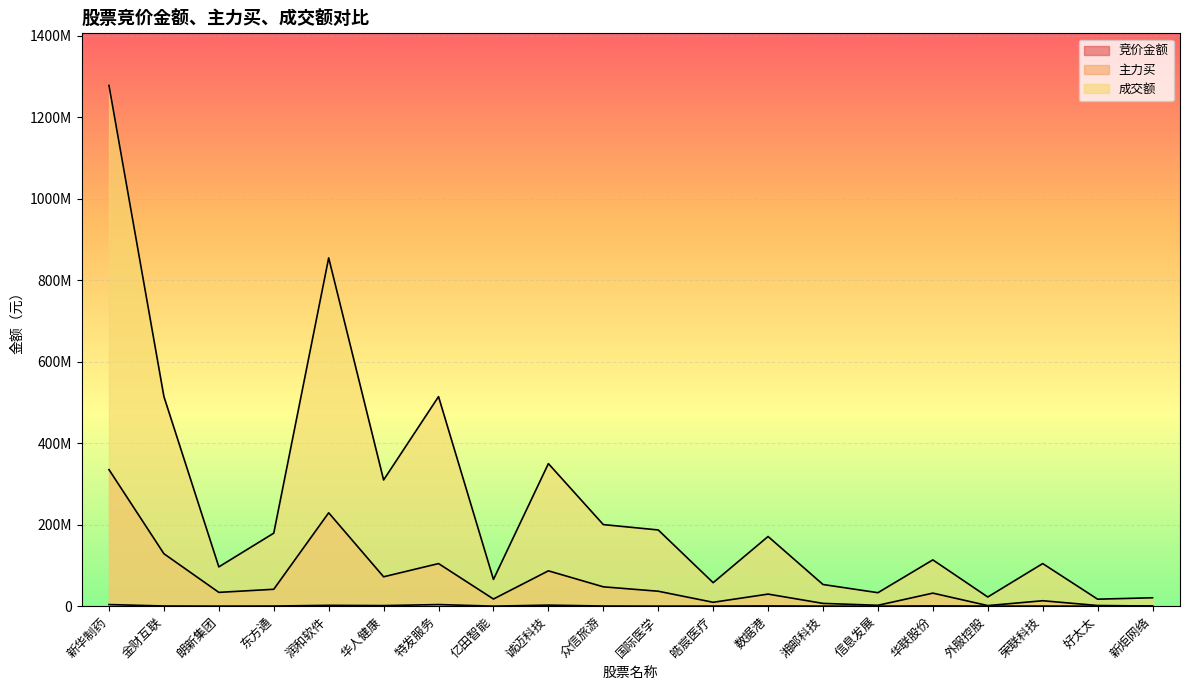

What is the value of the 竞价金额 point at the 19th from the left?

15250